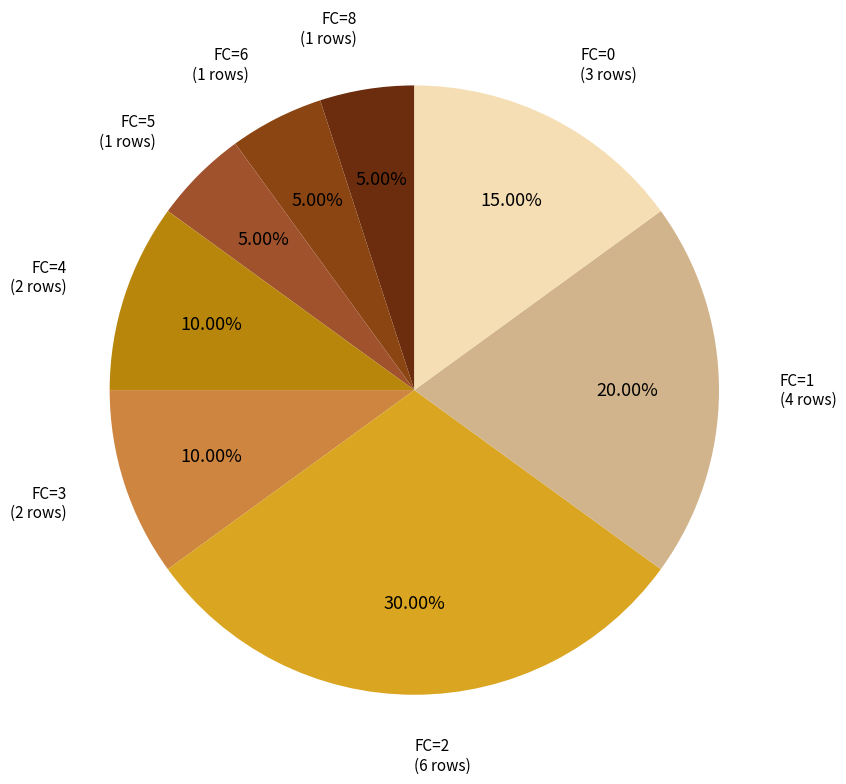

Between FC=6 and FC=0, which is larger?

FC=0